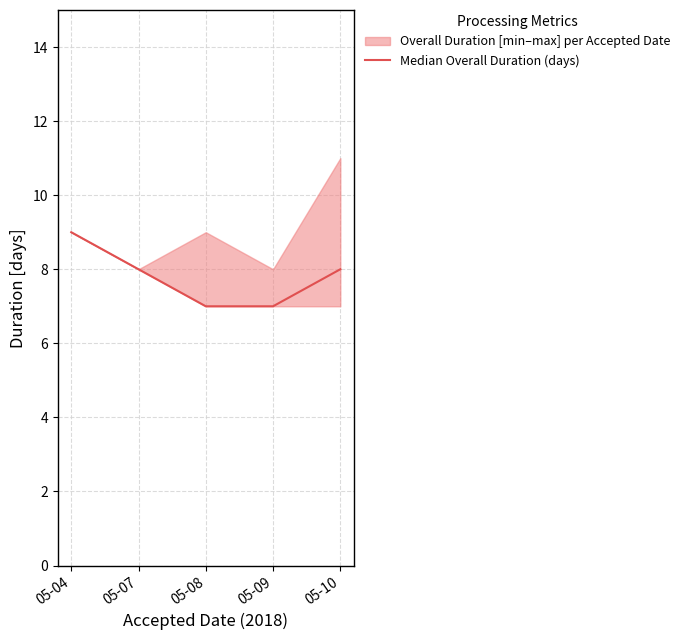

What is the approximate value at 05-09?

7